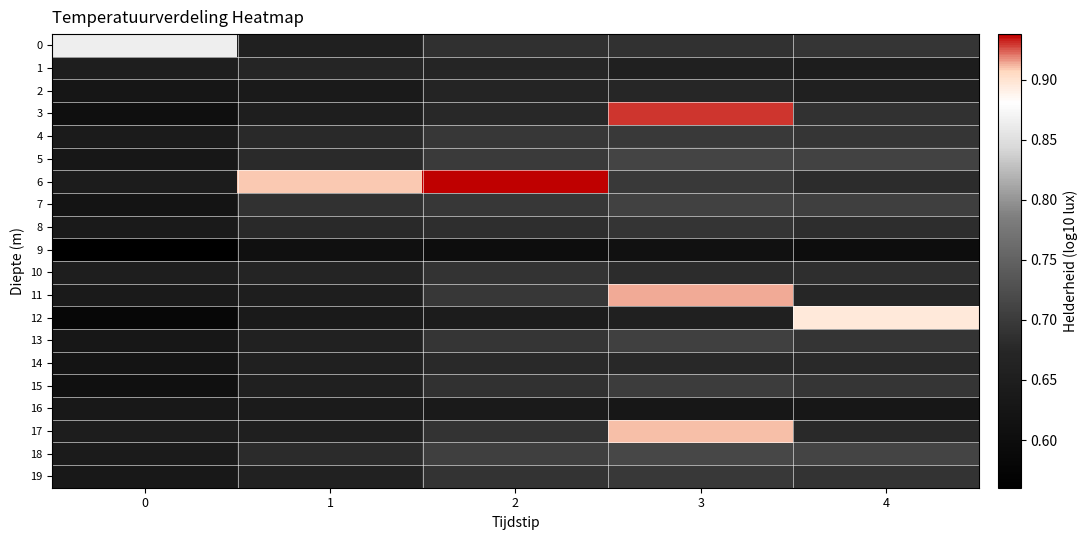

What is the greatest value displayed?

0.9